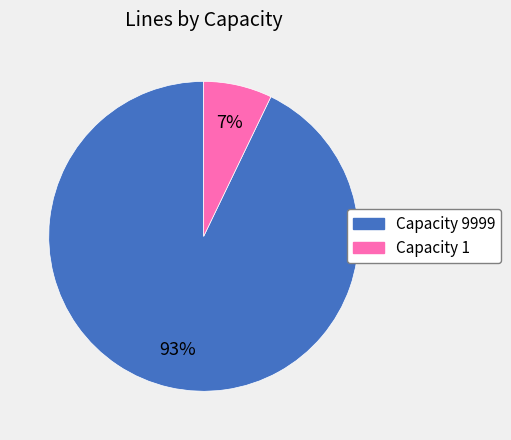

How many segments does this pie chart have?

2